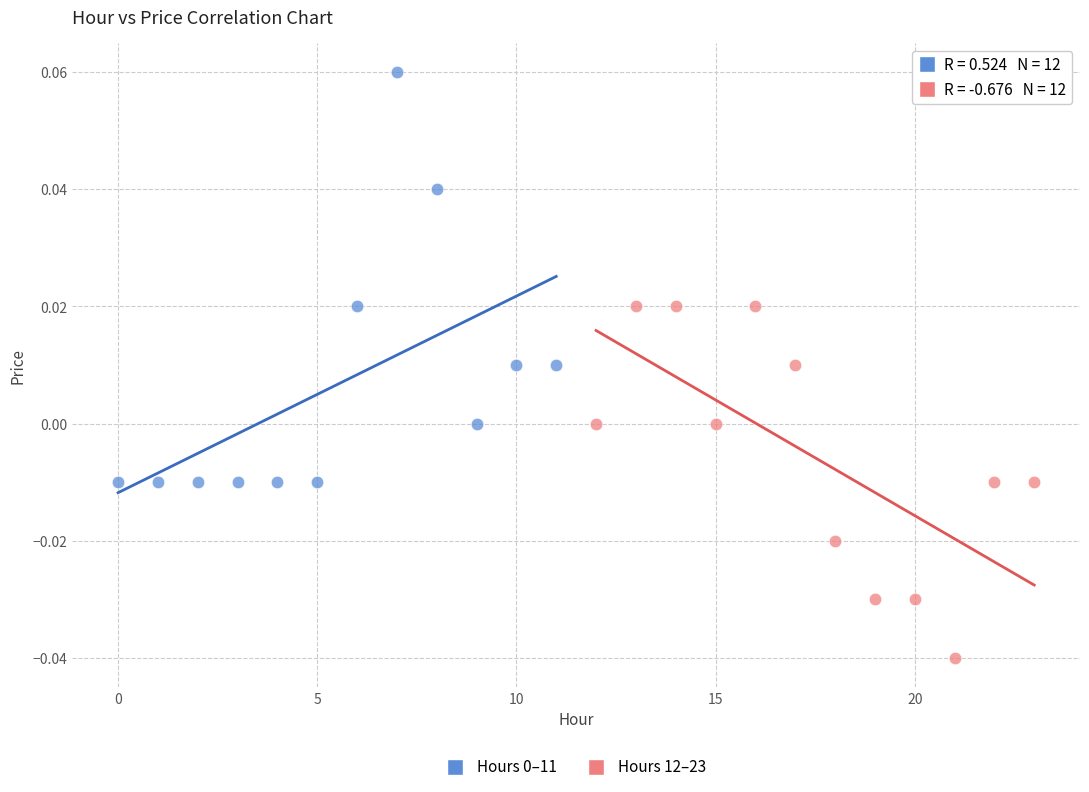

Which series reaches the minimum Y coordinate?

Hours 12–23